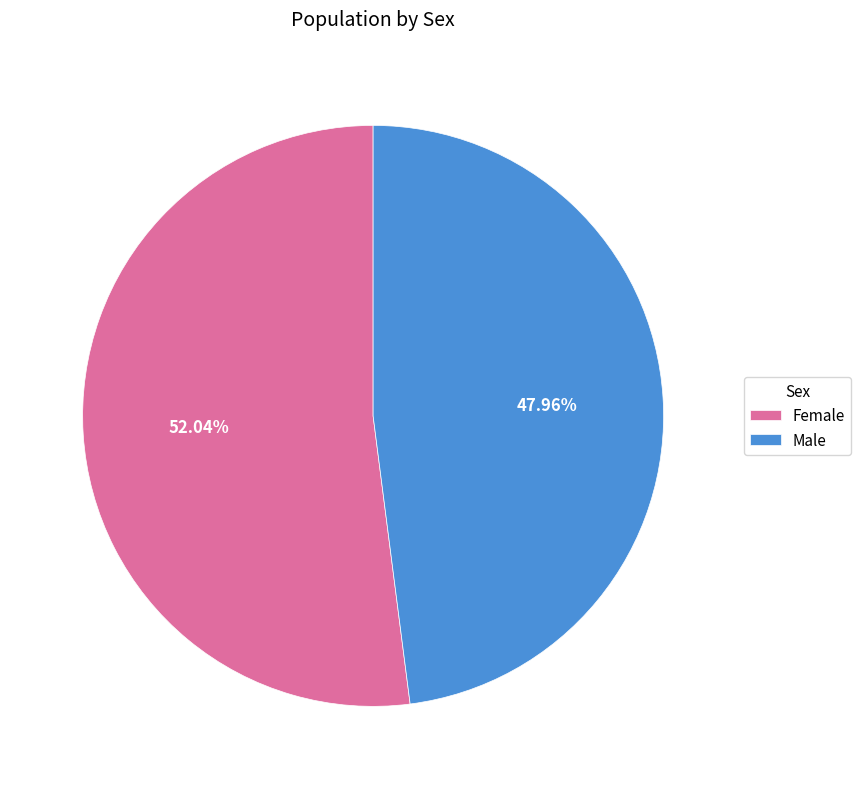

To the nearest percent, what is the average slice percentage?

50%